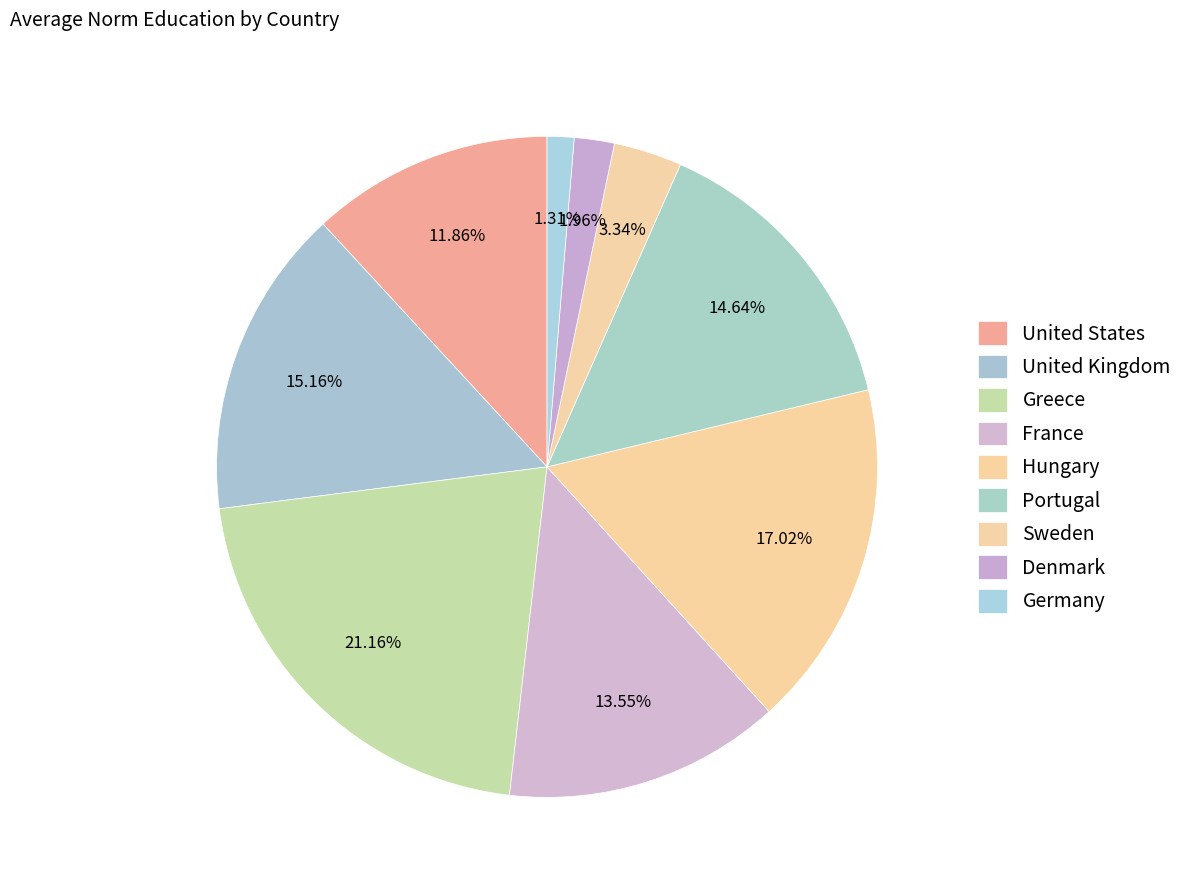

The Sweden slice represents 3% of the pie. True or false?

True